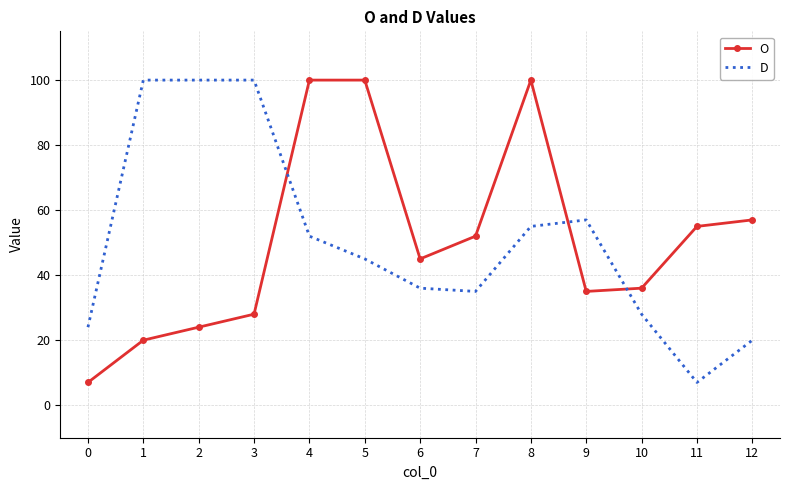

The value of D at 7 is 20. True or false?

False